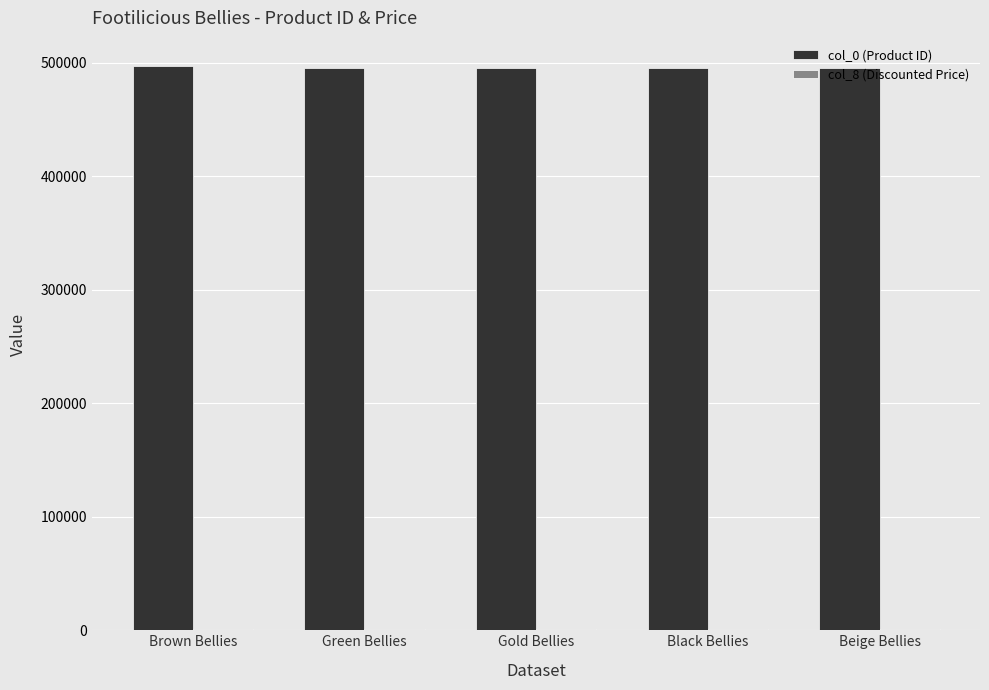

What is the greatest value displayed?

497249